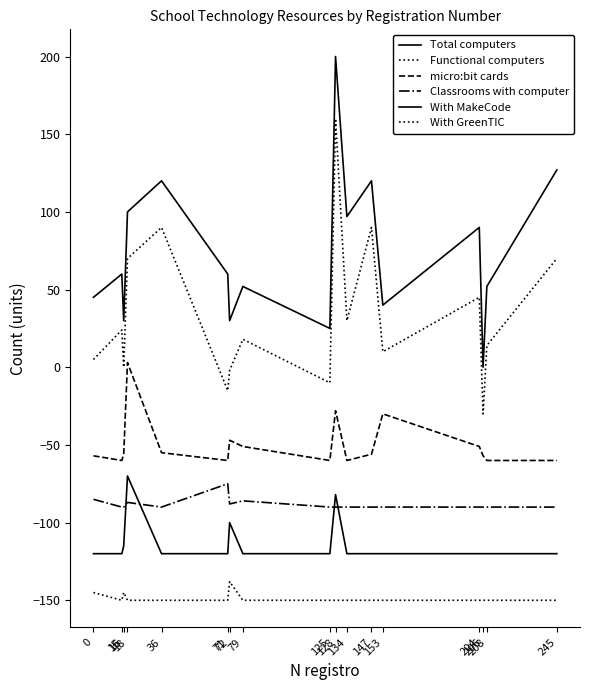

Reading left to right, what are all the values shown in this chart?

Total computers: 0=45	15=60	16=30	18=100	36=120	71=60	72=30	79=52	125=25	128=200	134=97	147=120	153=40	204=90	206=0	208=52	245=127
Functional computers: 0=5	15=24	16=0	18=70	36=90	71=-15	72=-2	79=18	125=-10	128=160	134=30	147=90	153=10	204=45	206=-30	208=14	245=70
micro:bit cards: 0=-57	15=-60	16=-56	18=3	36=-55	71=-60	72=-47	79=-51	125=-60	128=-28	134=-60	147=-56	153=-30	204=-51	206=-57	208=-60	245=-60
Classrooms with computer: 0=-85	15=-90	16=-90	18=-87	36=-90	71=-75	72=-88	79=-86	125=-90	128=-90	134=-90	147=-90	153=-90	204=-90	206=-90	208=-90	245=-90
With MakeCode: 0=-120	15=-120	16=-115	18=-70	36=-120	71=-120	72=-100	79=-120	125=-120	128=-82	134=-120	147=-120	153=-120	204=-120	206=-120	208=-120	245=-120
With GreenTIC: 0=-145	15=-150	16=-145	18=-150	36=-150	71=-150	72=-138	79=-150	125=-150	128=-150	134=-150	147=-150	153=-150	204=-150	206=-150	208=-150	245=-150